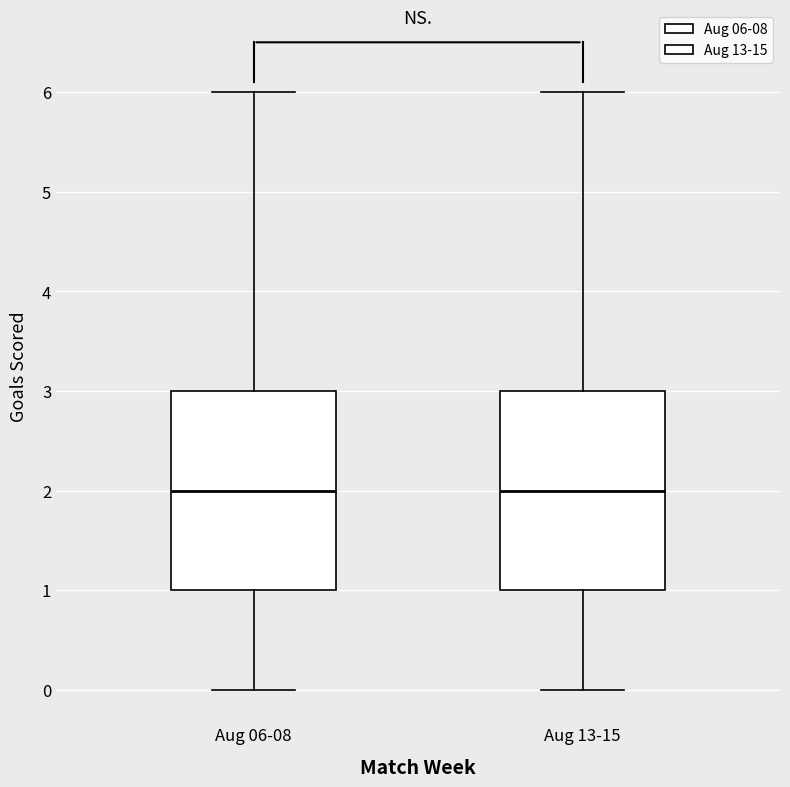

Reading left to right, read every box against the y-axis: the position of its median line, the range the box covers, and the ends of its whiskers. The values are not printed on the chart, so give them approximately, as read against the axis.

Aug 06-08: median 2, box 1 to 3, whiskers 0 to 6
Aug 13-15: median 2, box 1 to 3, whiskers 0 to 6